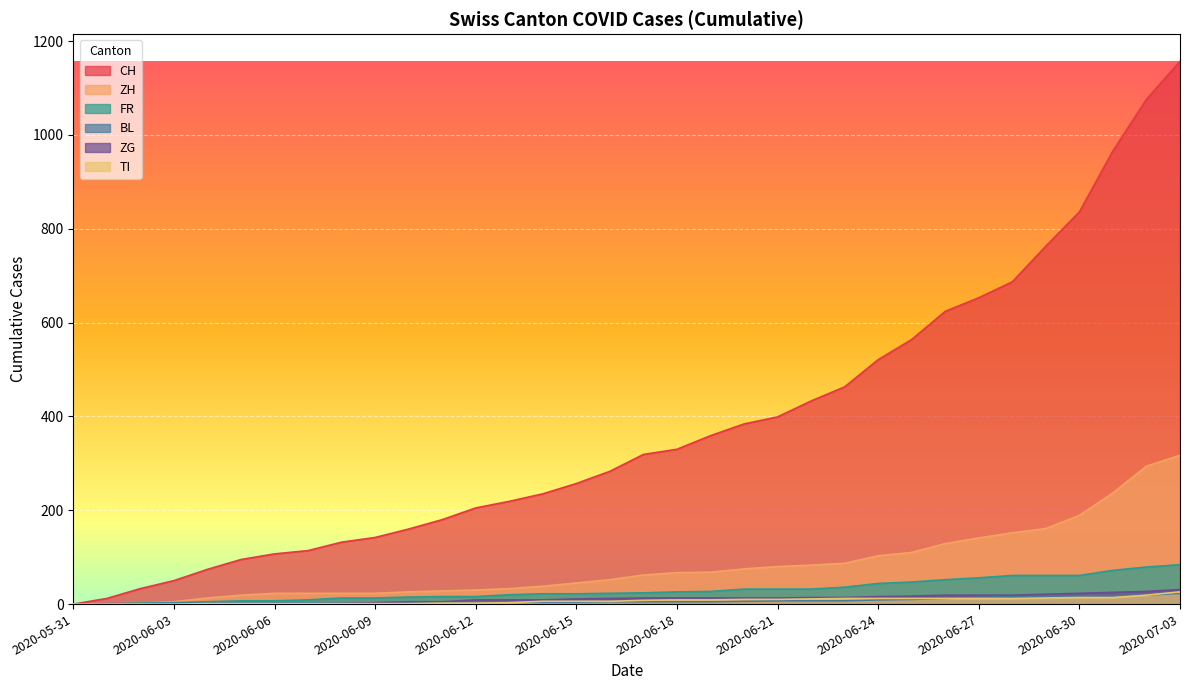

What is the maximum value for BL?

23